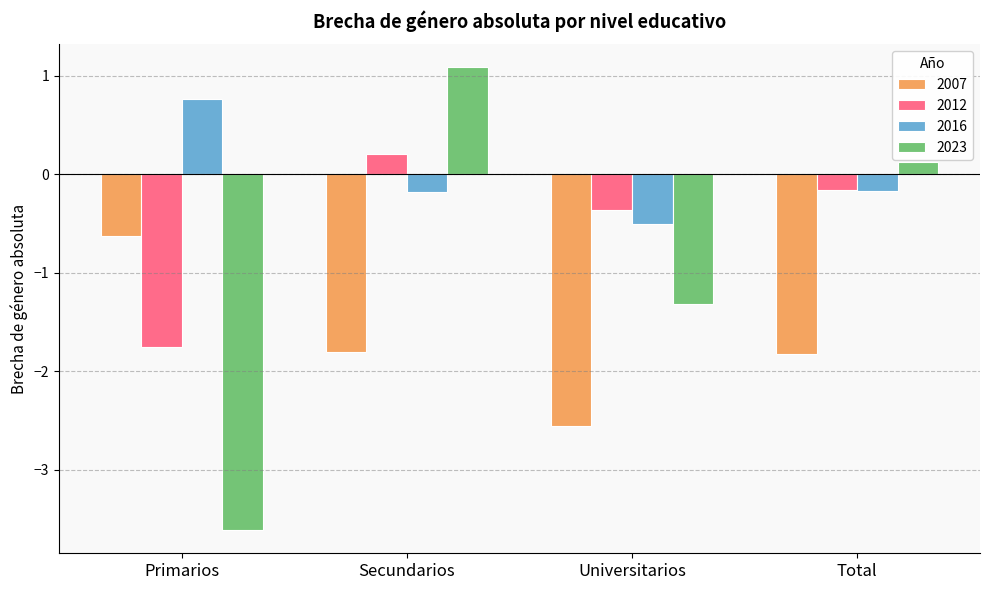

What is the difference between the highest and lowest values at Universitarios?

2.2